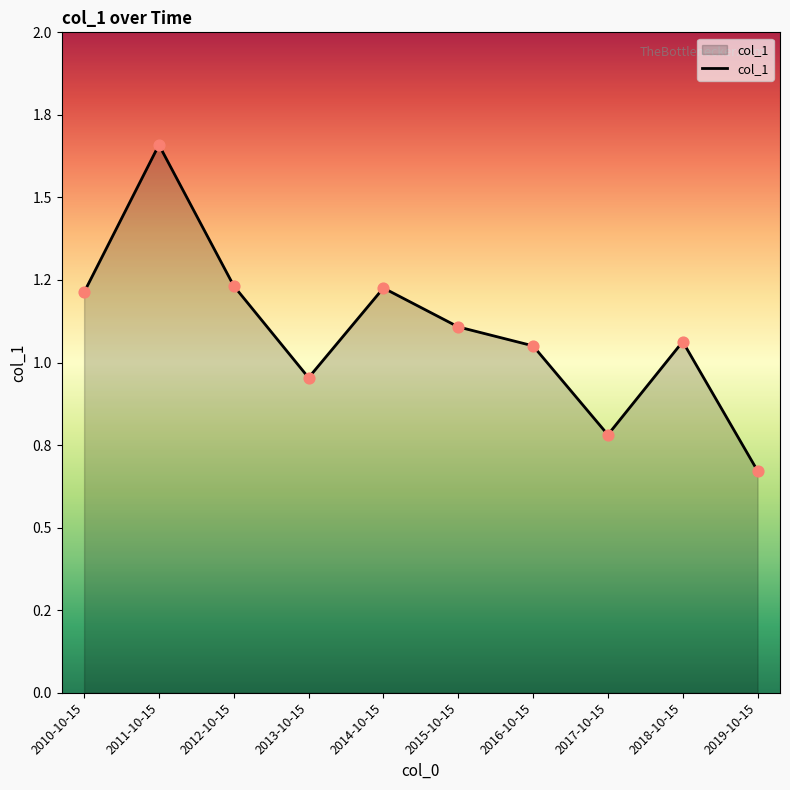

Approximately how many times larger is the value at 2016-10-15 compared to 2012-10-15?

0.9